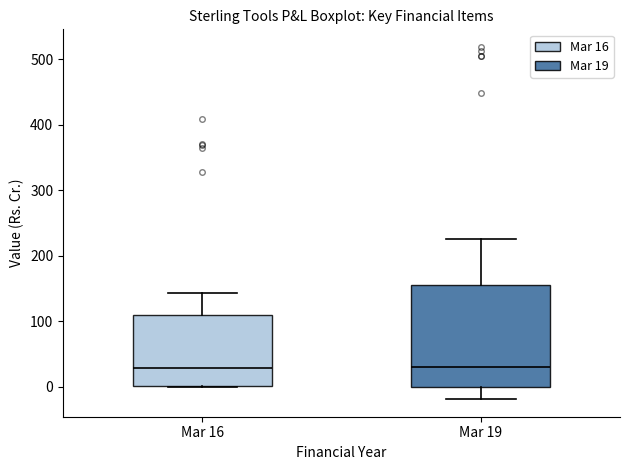

Where is the lower edge of the box for Mar 16 on the y-axis? The values are not printed on the chart, so give them approximately, as read against the axis.

0